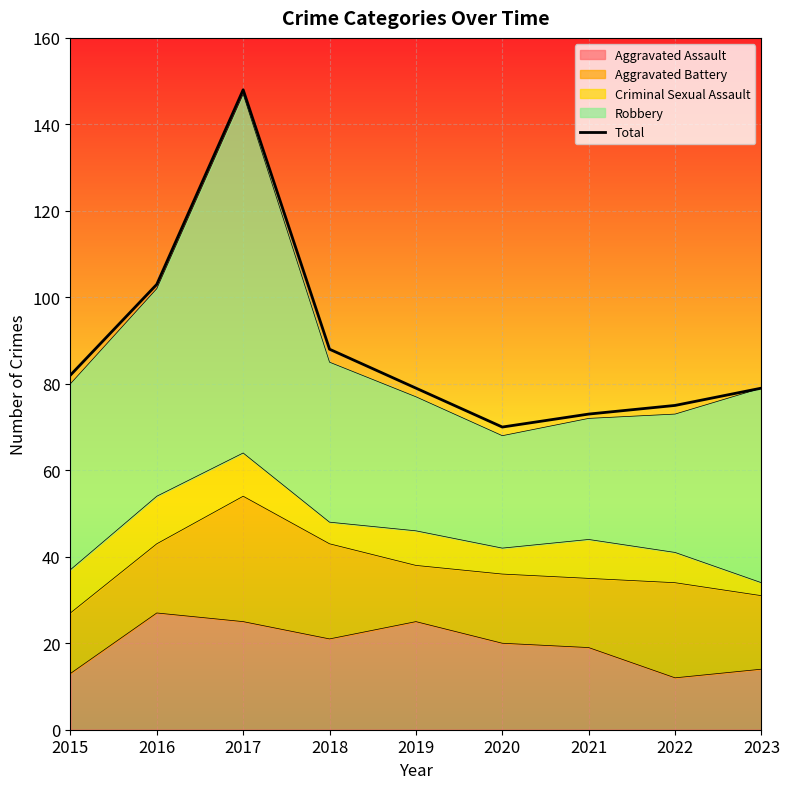

What is the value of the 9th point from the left?

79